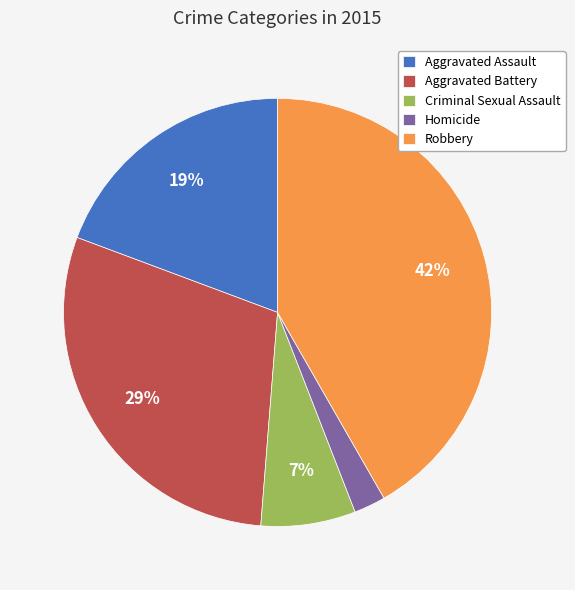

Which category has the smallest portion of the pie?

Homicide